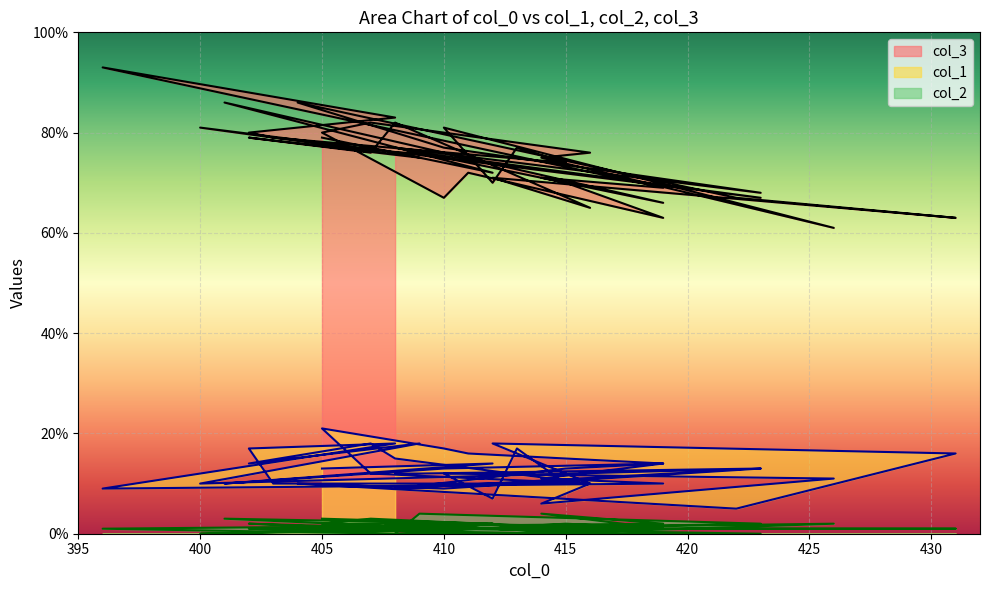

True or false: col_1 and col_3 intersect in this chart.

False